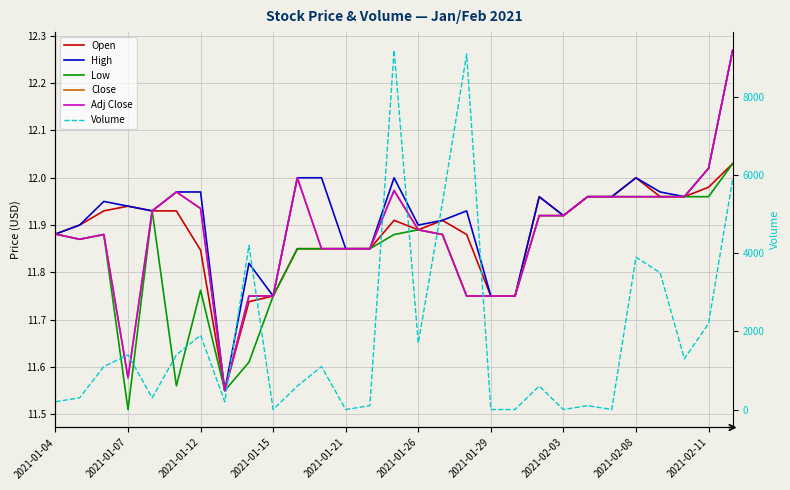

The value of Volume at 11 is 1100.0. True or false?

True